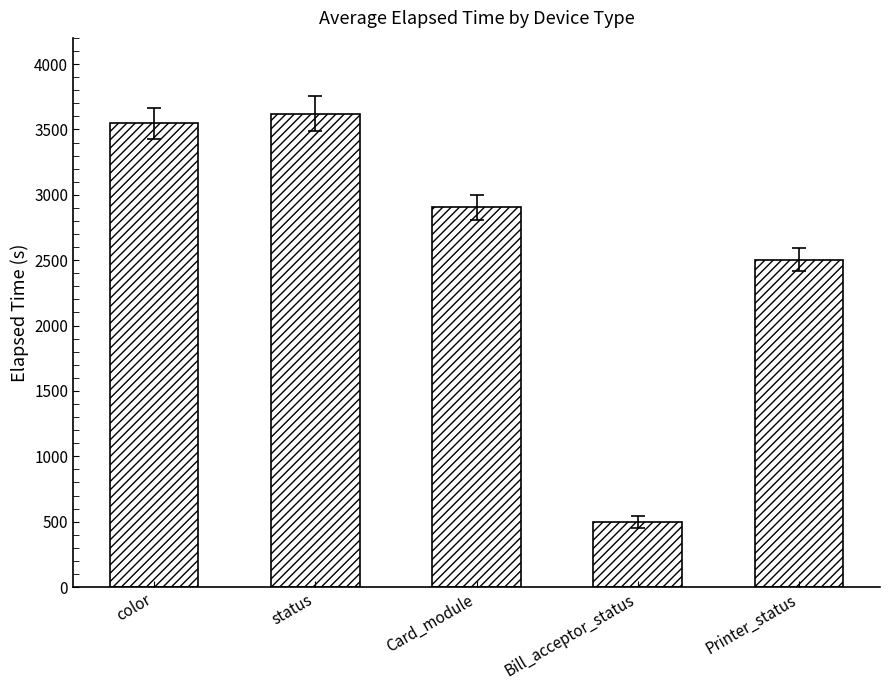

Count the number of data series in this chart.

1